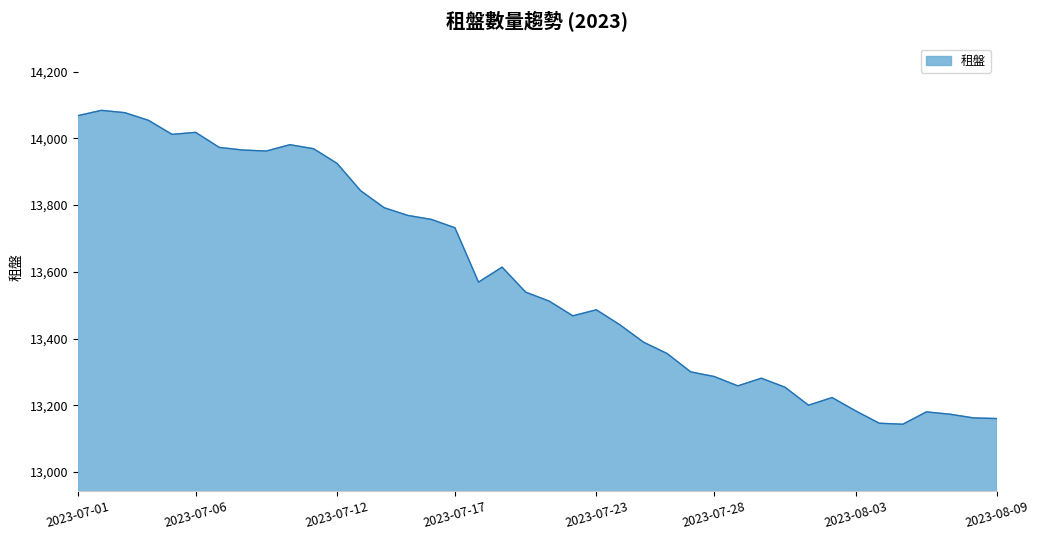

True or false: there are more than 2 points higher than both neighbors.

True